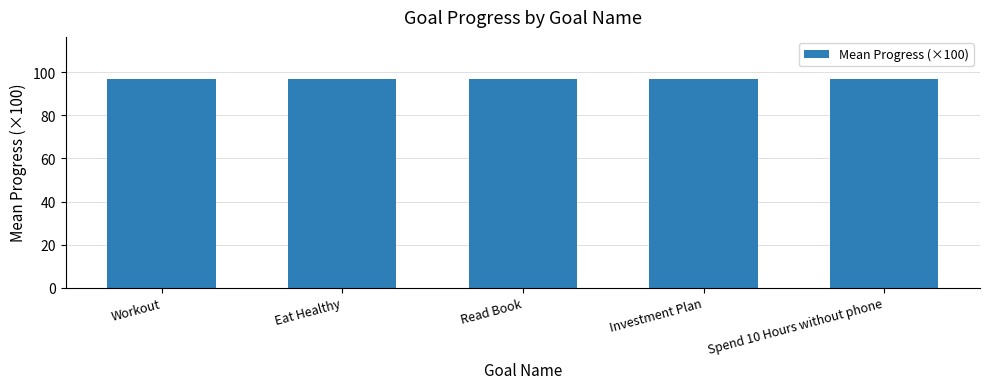

What is the difference between the maximum and minimum values?

0.1